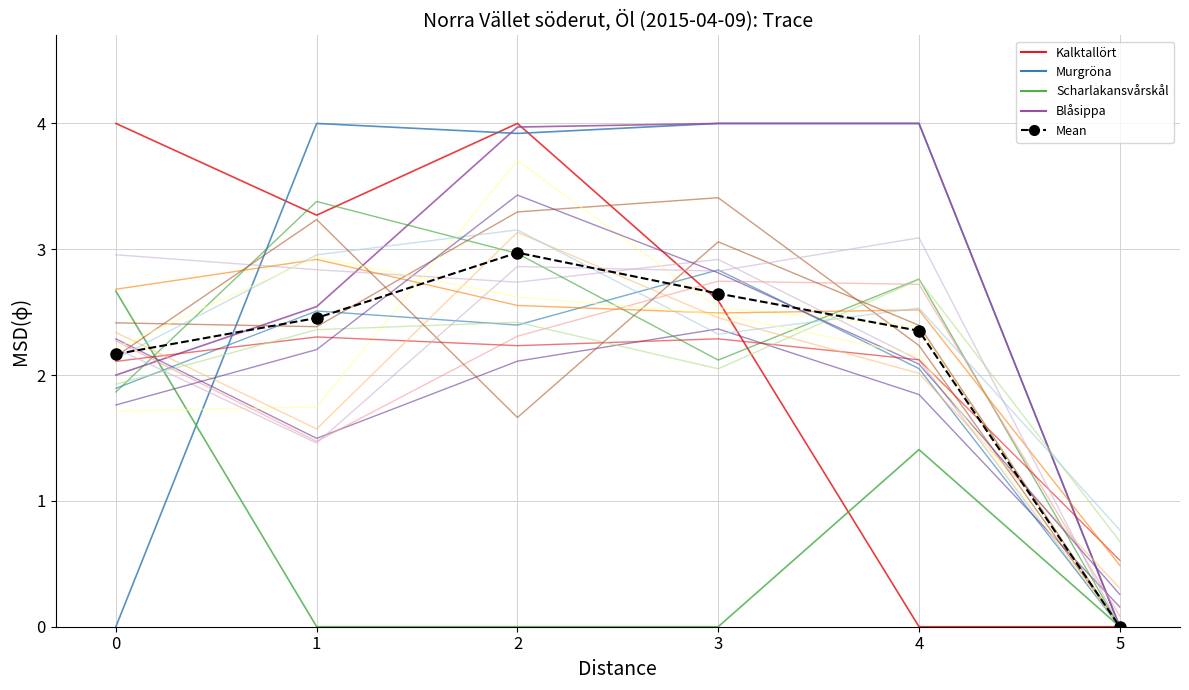

The value of Blåsippa at 0 is 2.0. True or false?

True